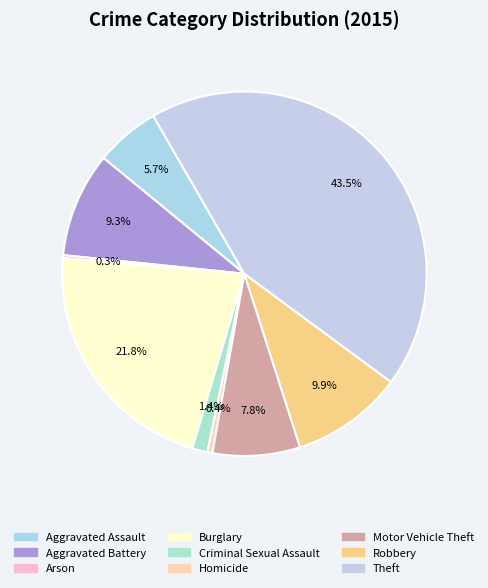

What is the total percentage of Burglary and Theft?

65.2%